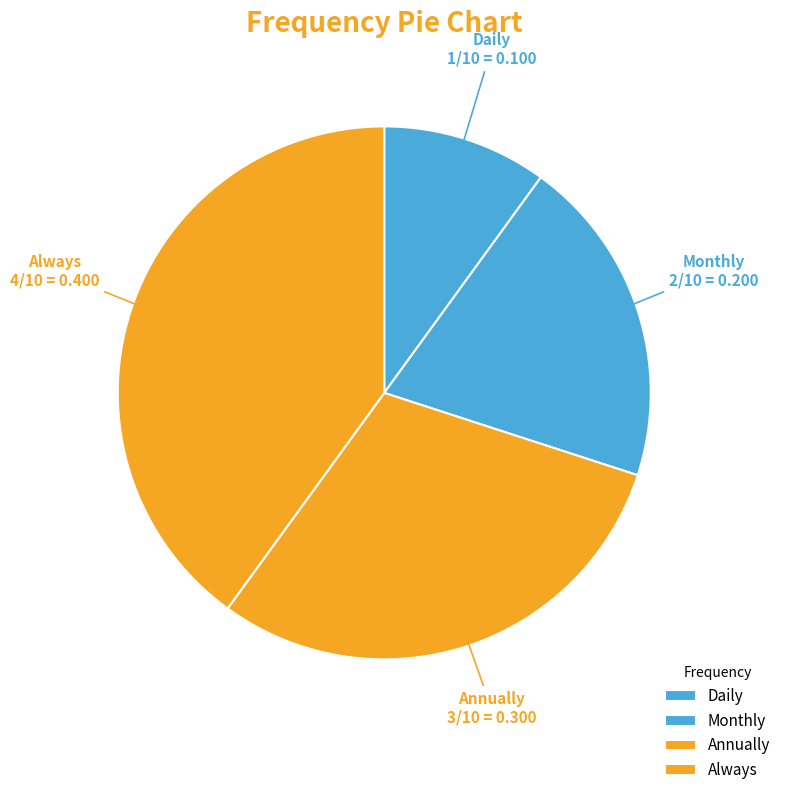

Does Always account for over 50% of the chart?

No